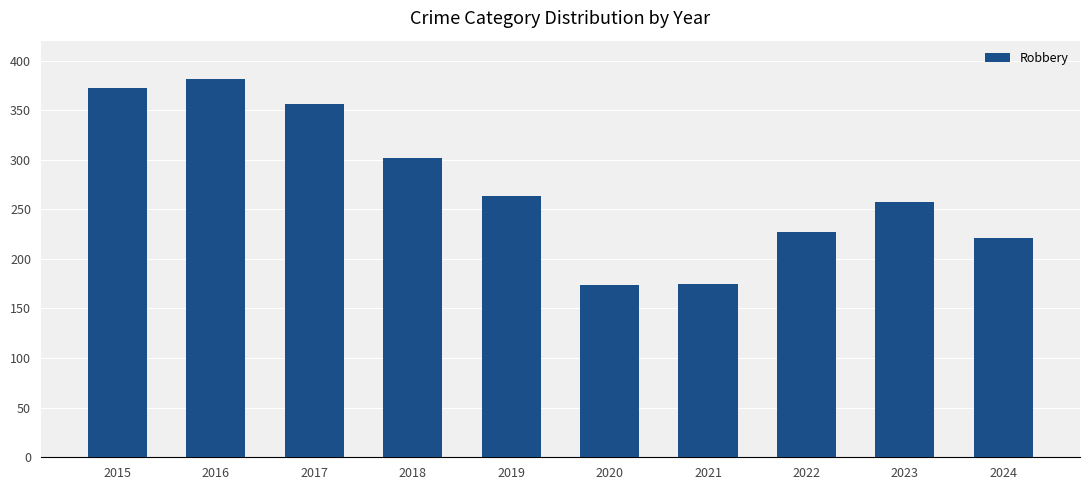

The chart shows a value of 375 at 2023. True or false?

False